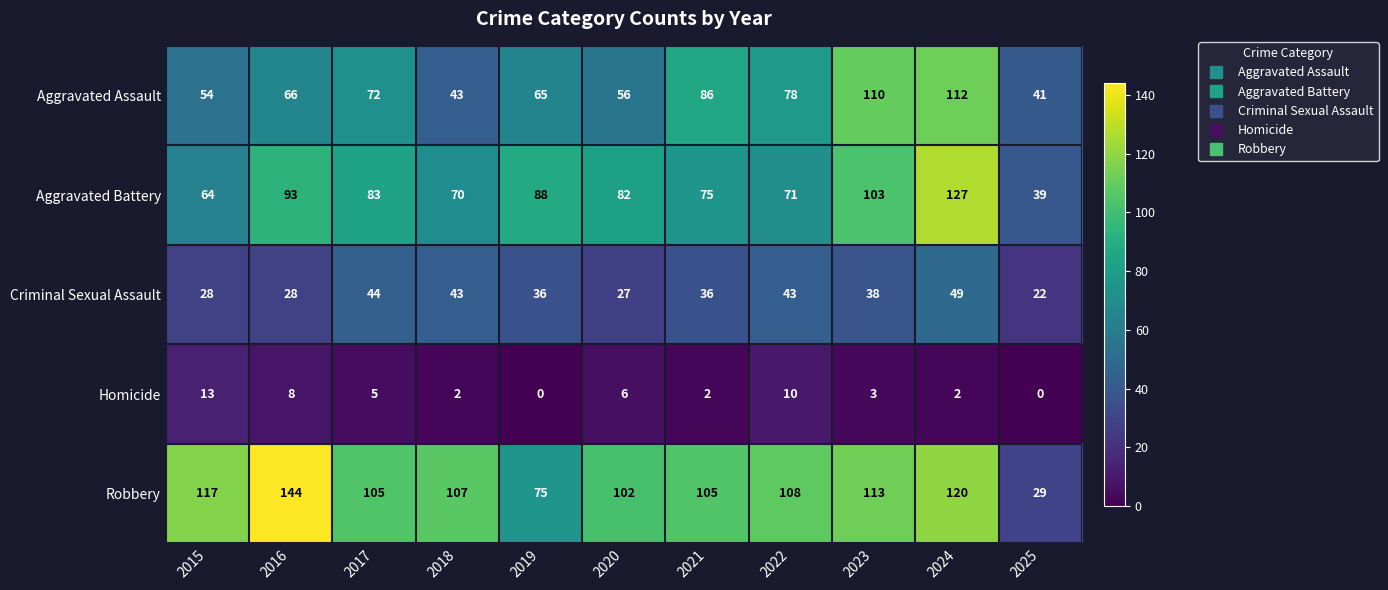

Which category has the highest value in the Homicide series?

2015